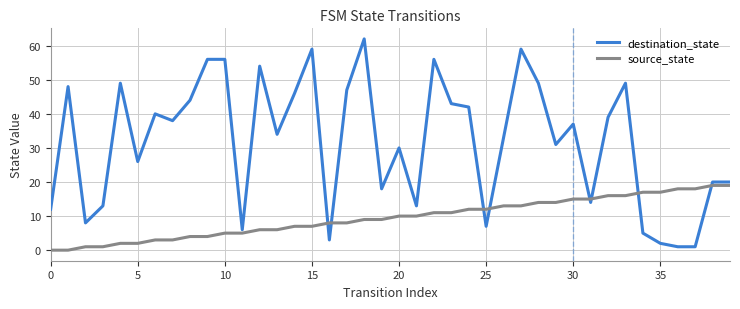

Which series has the largest range (max minus min)?

destination_state